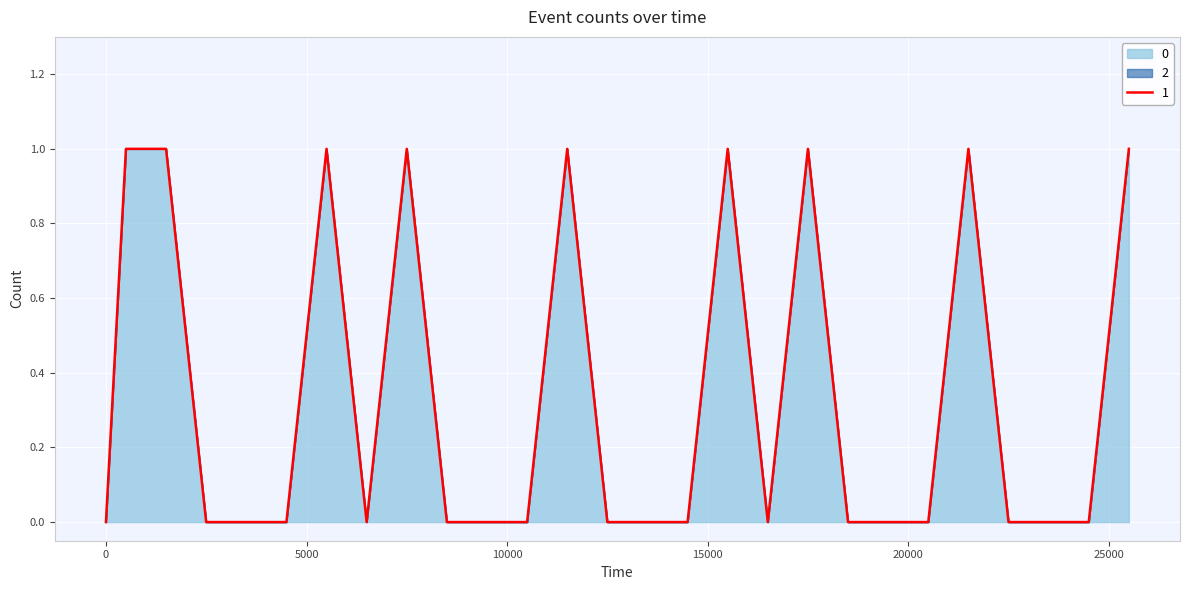

The 2 series shows 0 at 5499. True or false?

True